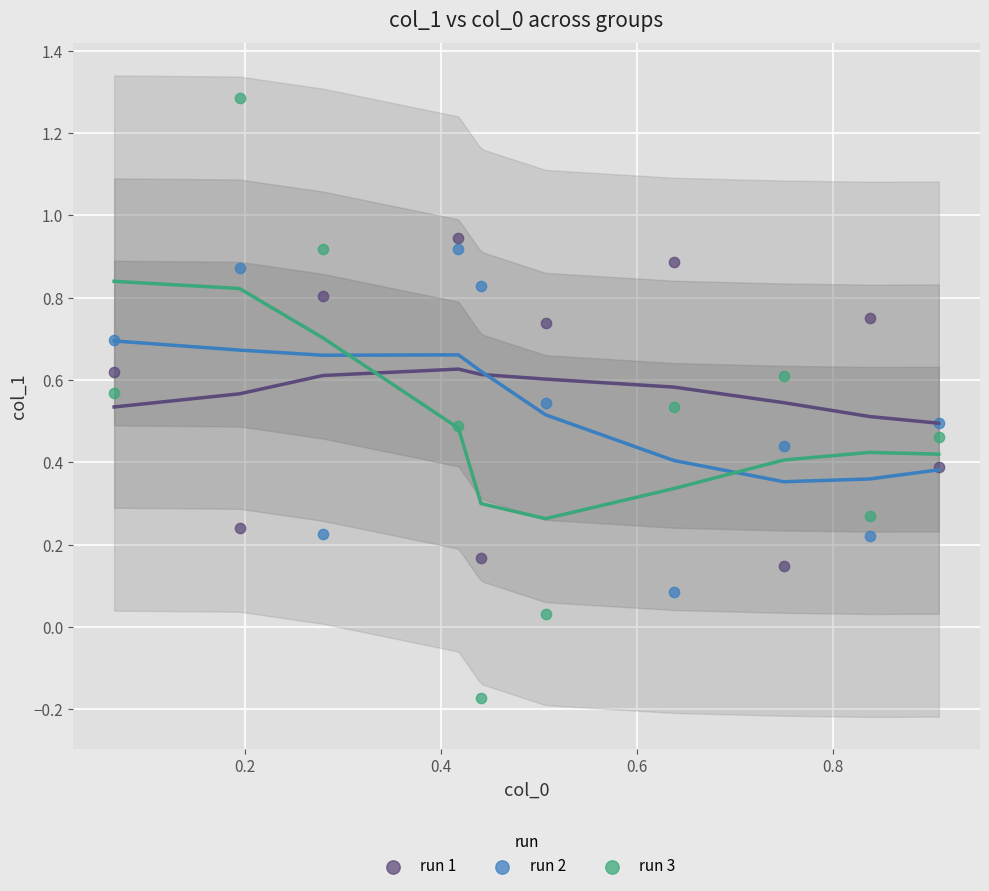

Which series reaches the maximum Y coordinate?

run 3